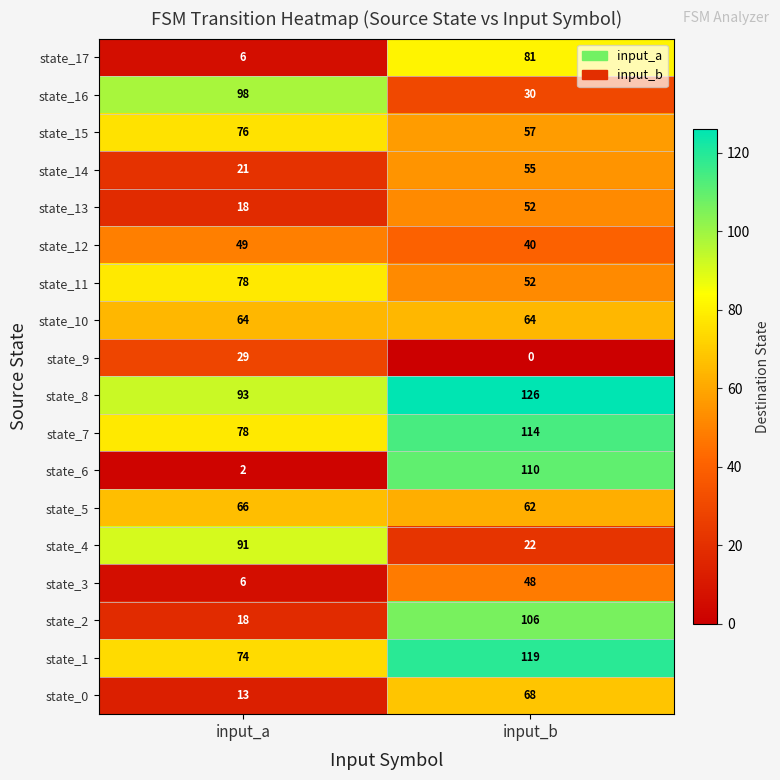

The value of state_7 at input_a is 133. True or false?

False